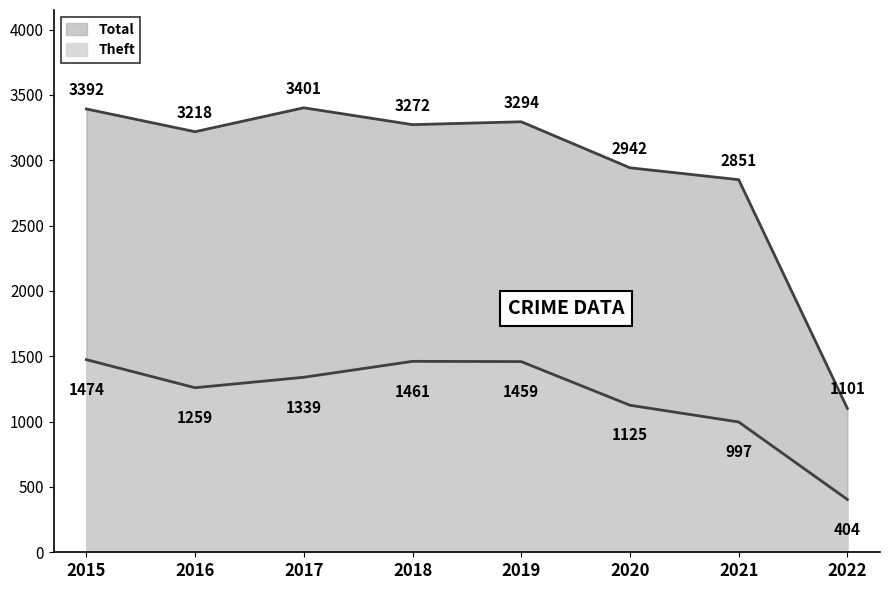

Between 2016 and 2017, which is larger?

2017